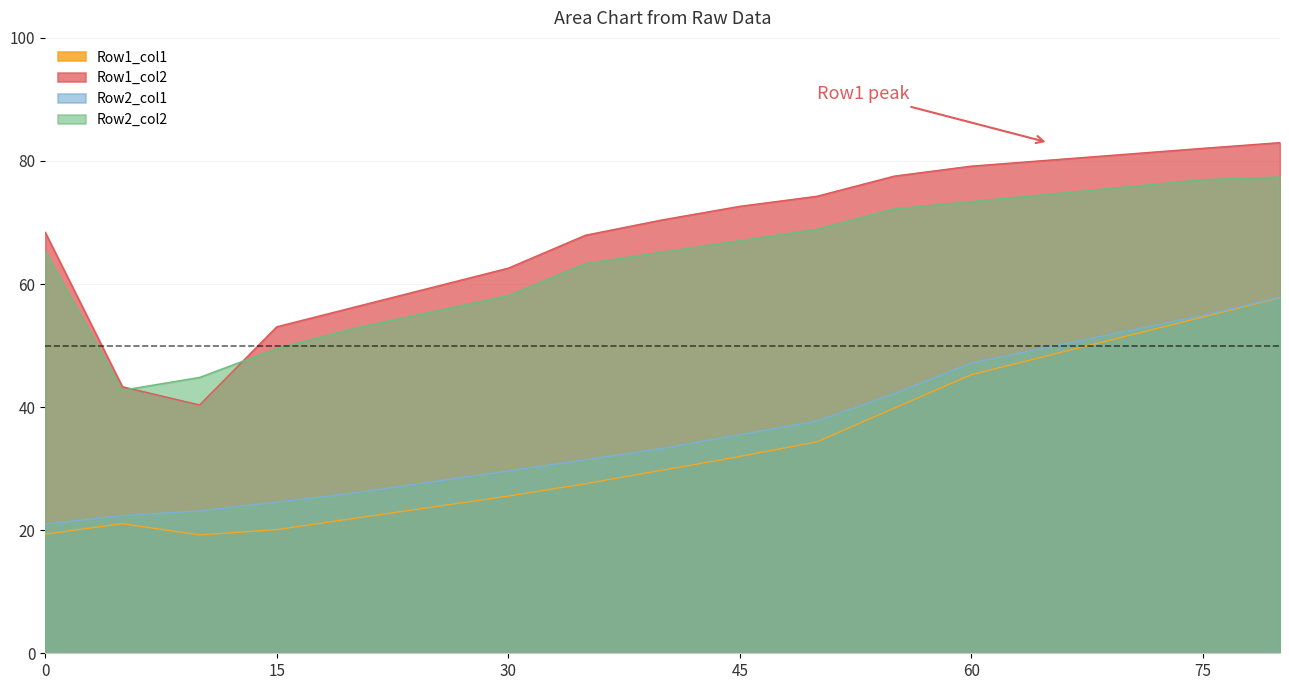

Reading left to right, list all the values displayed in this chart.

Row1_col1: 0=19.4	5=21.1	10=19.2	15=20.1	20=21.9	25=23.7	30=25.5	35=27.6	40=29.8	45=32.0	50=34.4	55=39.8	60=45.3	65=48.4	70=51.5	75=54.6	80=57.8
Row1_col2: 0=68.4	5=43.3	10=40.4	15=53.1	20=56.2	25=59.4	30=62.6	35=67.9	40=70.4	45=72.6	50=74.3	55=77.5	60=79.2	65=80.1	70=81.1	75=82.1	80=83.0
Row2_col1: 0=21.0	5=22.4	10=23.1	15=24.6	20=26.0	25=27.8	30=29.6	35=31.4	40=33.3	45=35.5	50=37.7	55=42.2	60=47.2	65=49.7	70=52.3	75=54.9	80=57.8
Row2_col2: 0=65.3	5=42.7	10=44.8	15=49.5	20=52.8	25=55.5	30=58.1	35=63.3	40=65.2	45=67.0	50=68.9	55=72.2	60=73.4	65=74.6	70=75.8	75=77.0	80=77.4